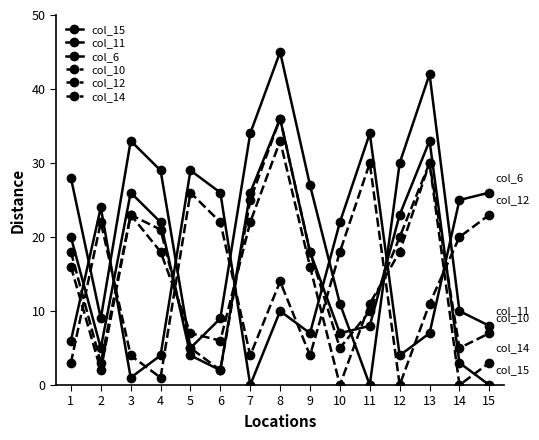

How many values in the col_14 series are below 18?

7